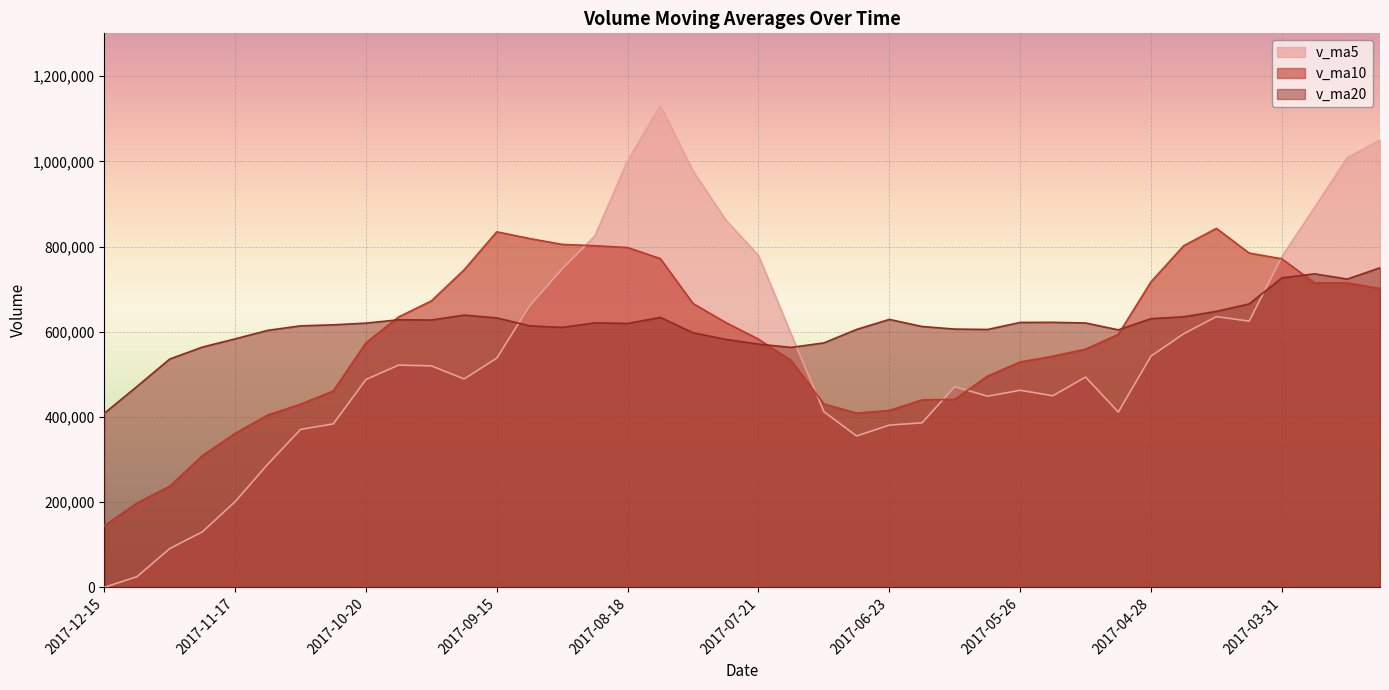

Does the chart display data point markers on the line(s)?

No